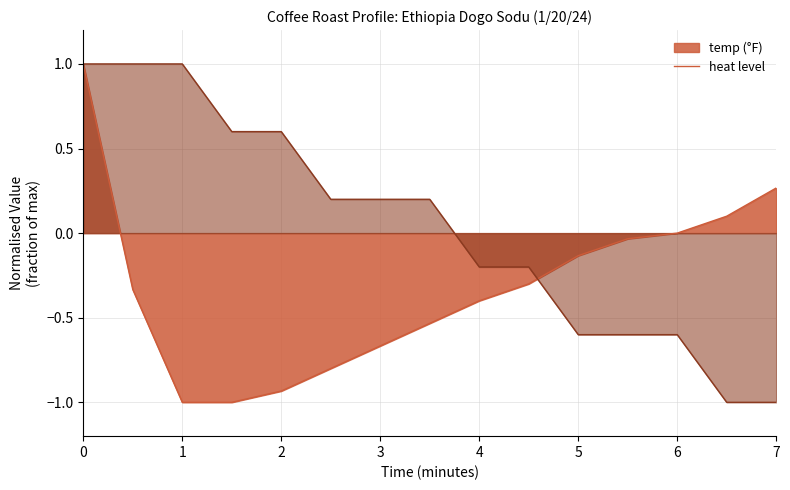

What is the spread (max minus min) of values at 6?

0.6